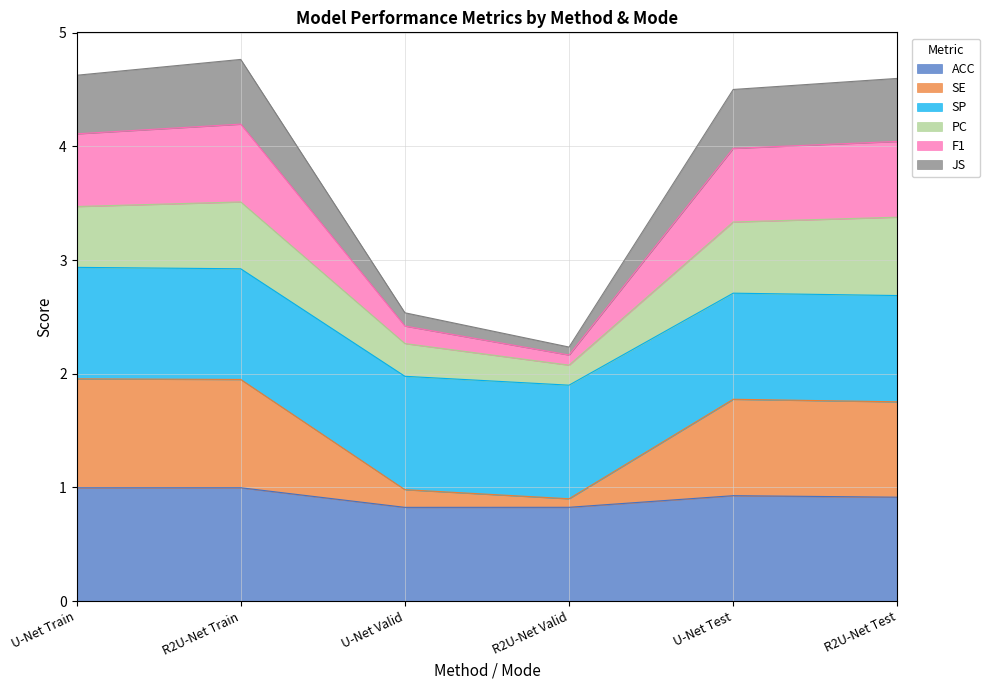

What is the total value across all series at R2U-Net Test?

4.6